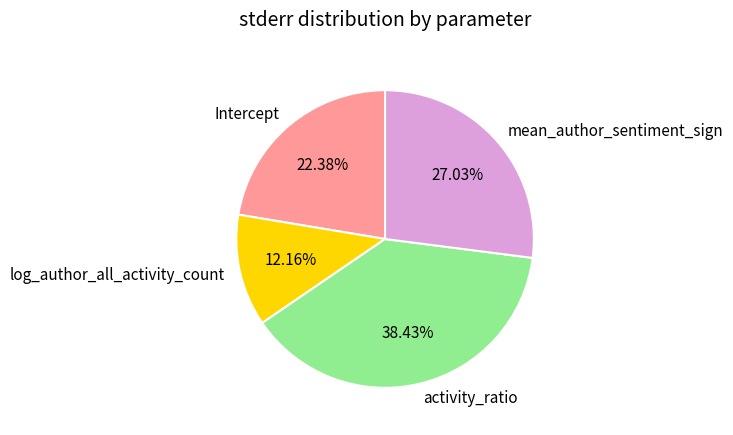

Count the number of slices in the pie.

4